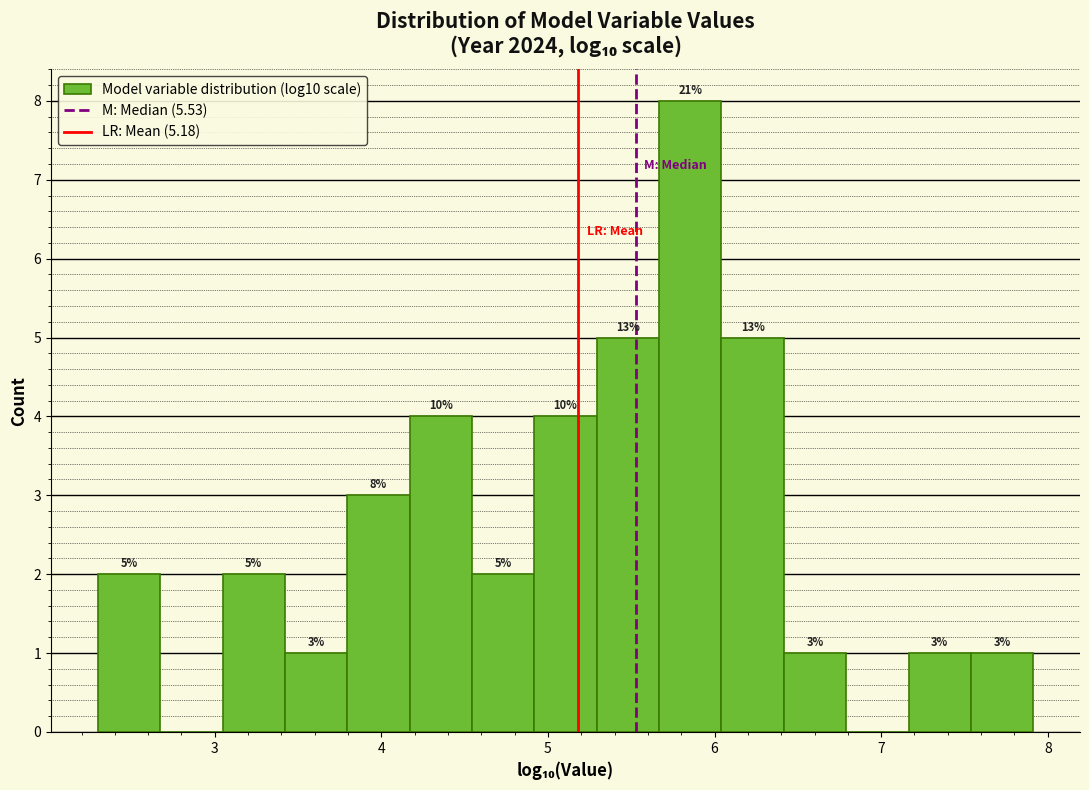

Around what value on the x-axis is the tallest bar? Give the approximate position of its centre, as read against the axis.

5.9